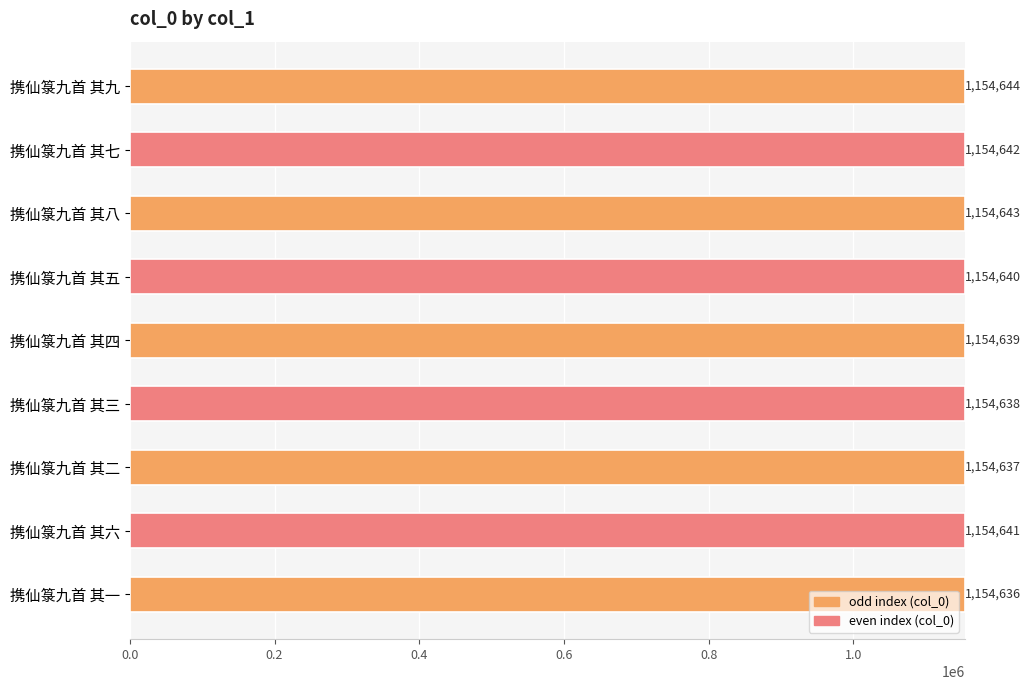

What position from the bottom is 携仙箓九首 其二?

3